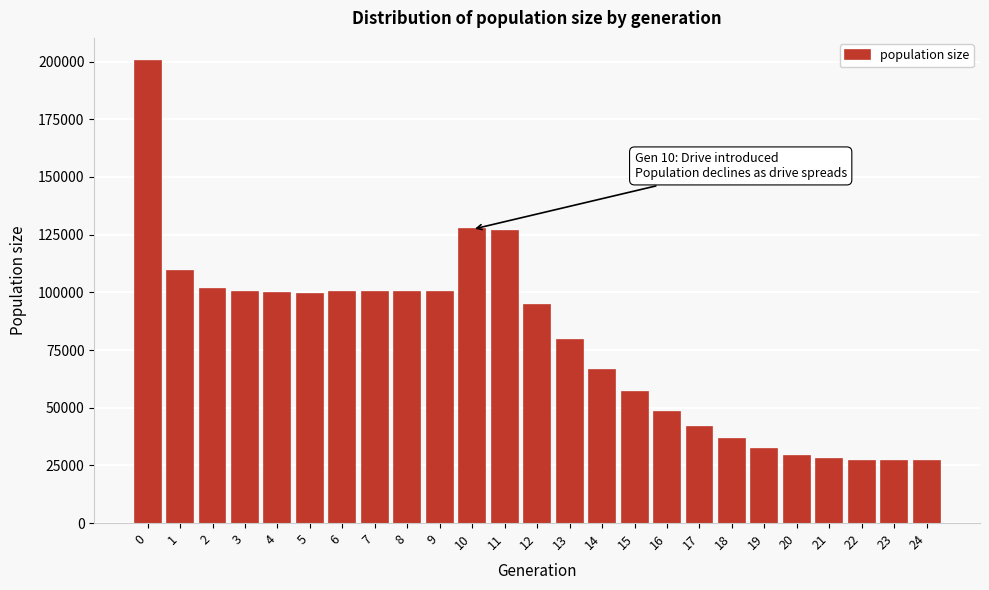

Is it true that the value at 24 is 27000?

True